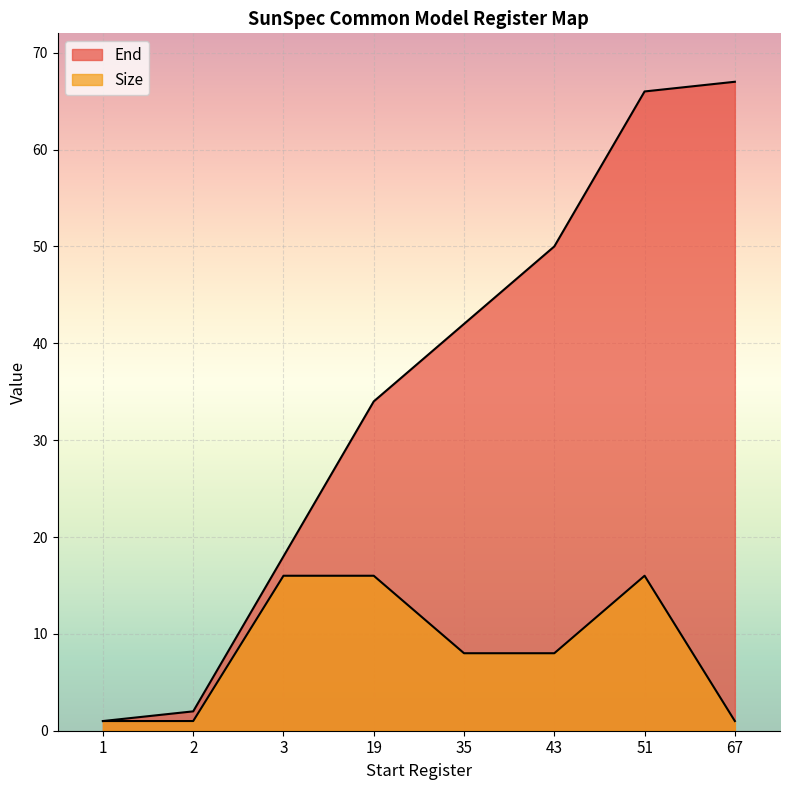

What is the maximum value shown in the chart?

67